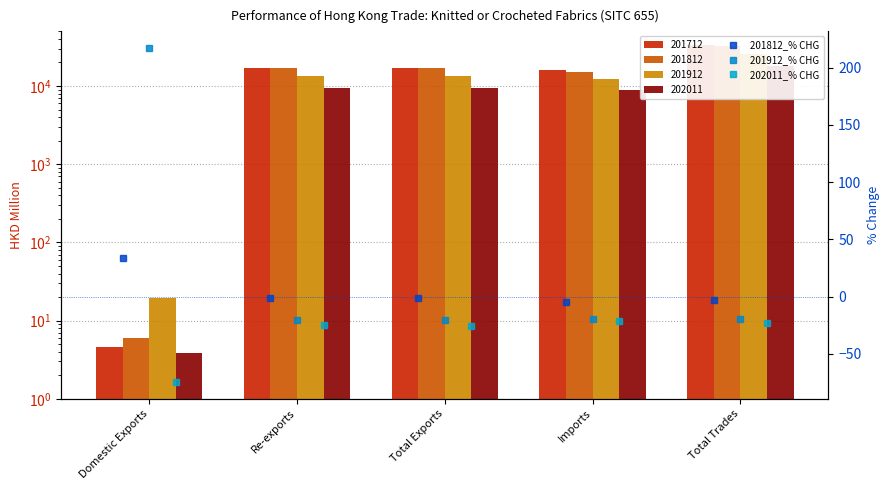

What is the highest value of the 201812_% CHG series?

33.4